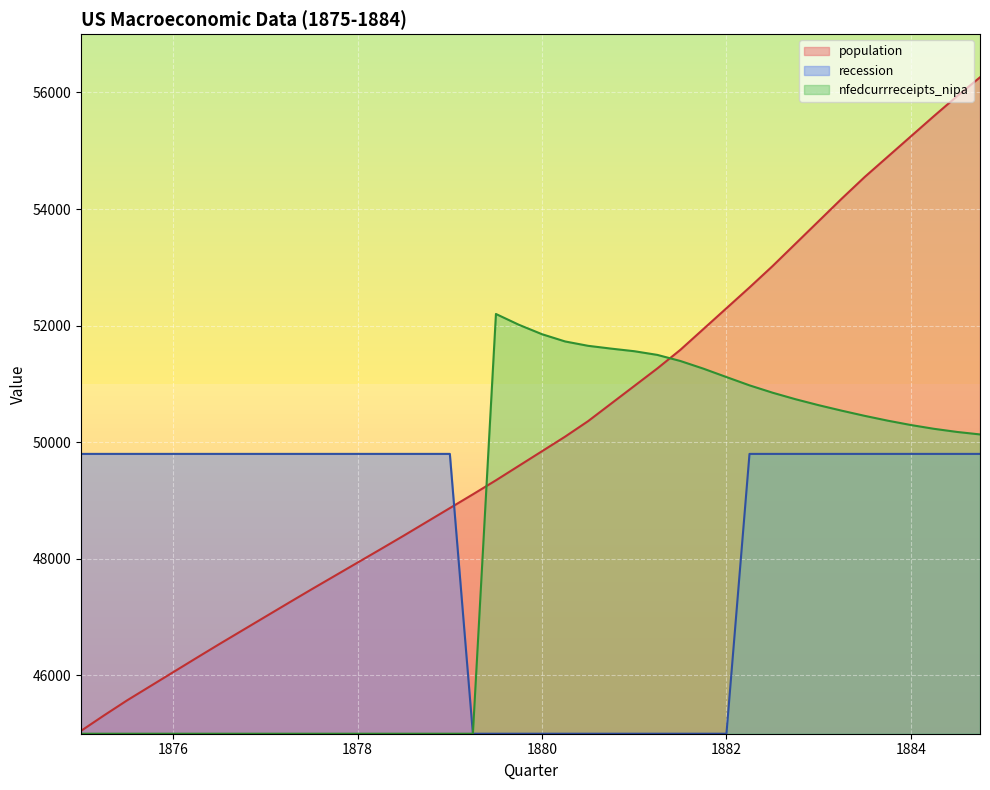

True or false: population and recession cross at least once.

True